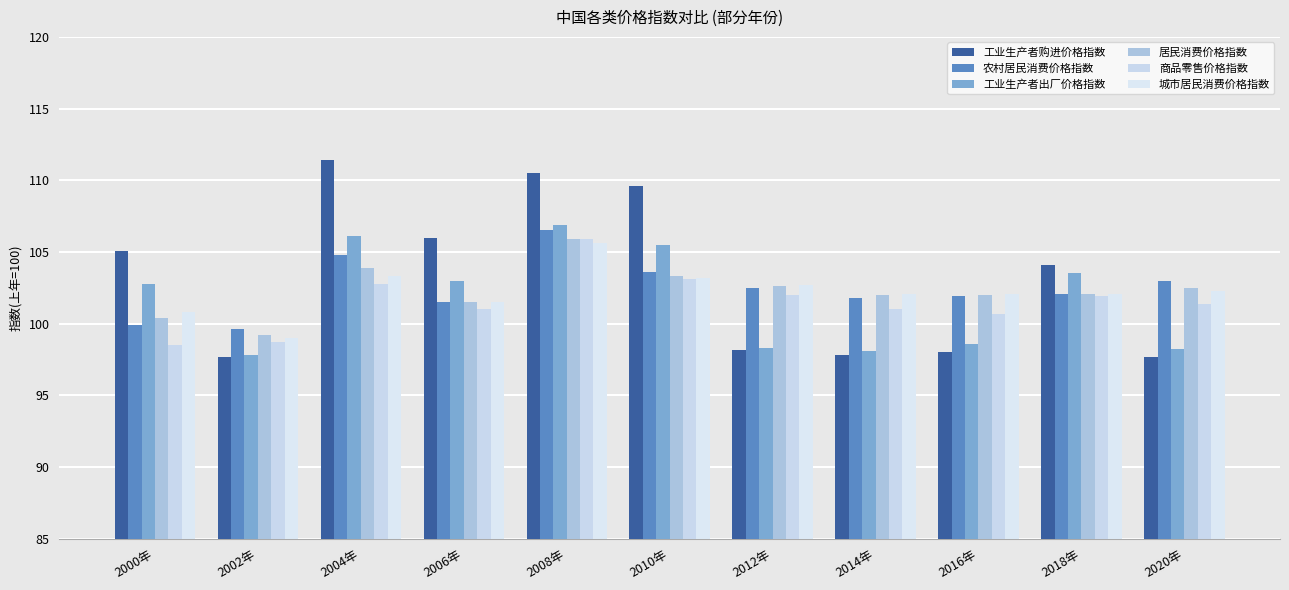

How many bars are there in total?

66